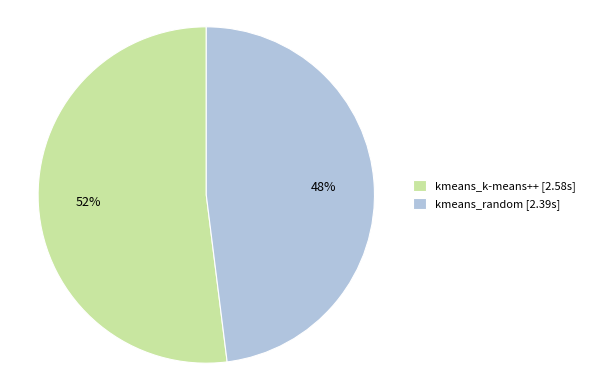

Is it true that kmeans_k-means++ is 66% of the pie?

False